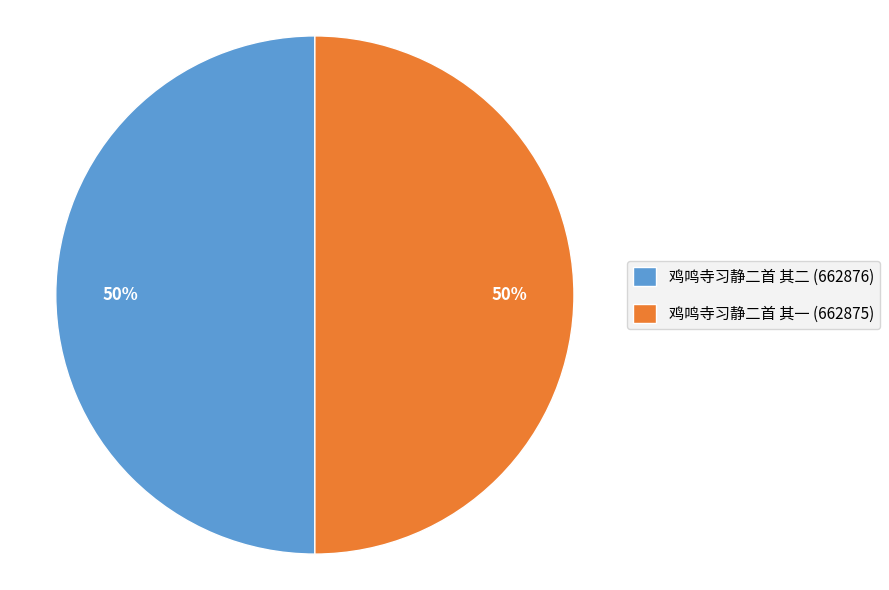

Is it true that 鸡鸣寺习静二首 其二 is 50% of the pie?

True